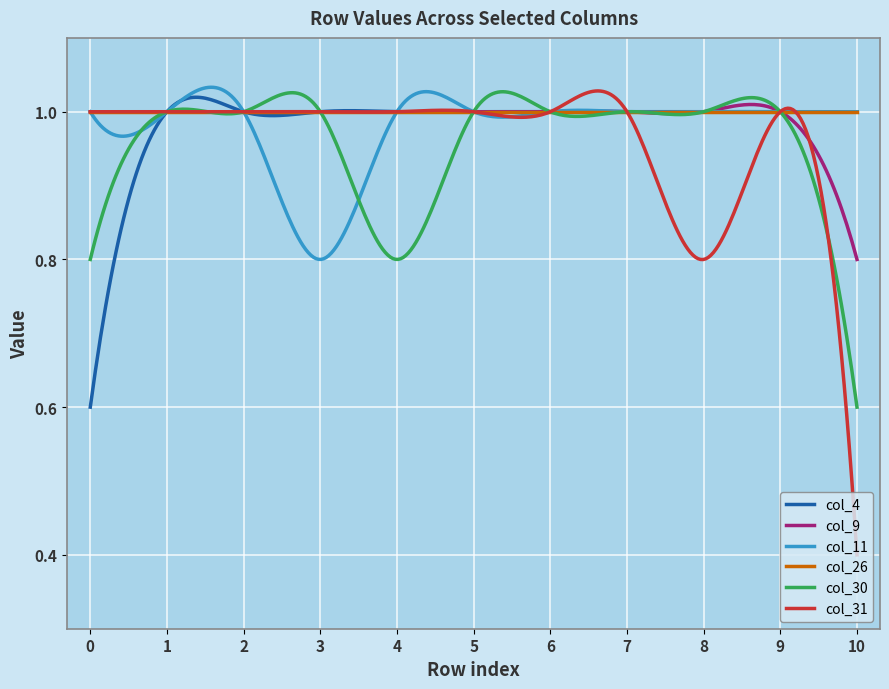

How many lines are shown in the chart?

6